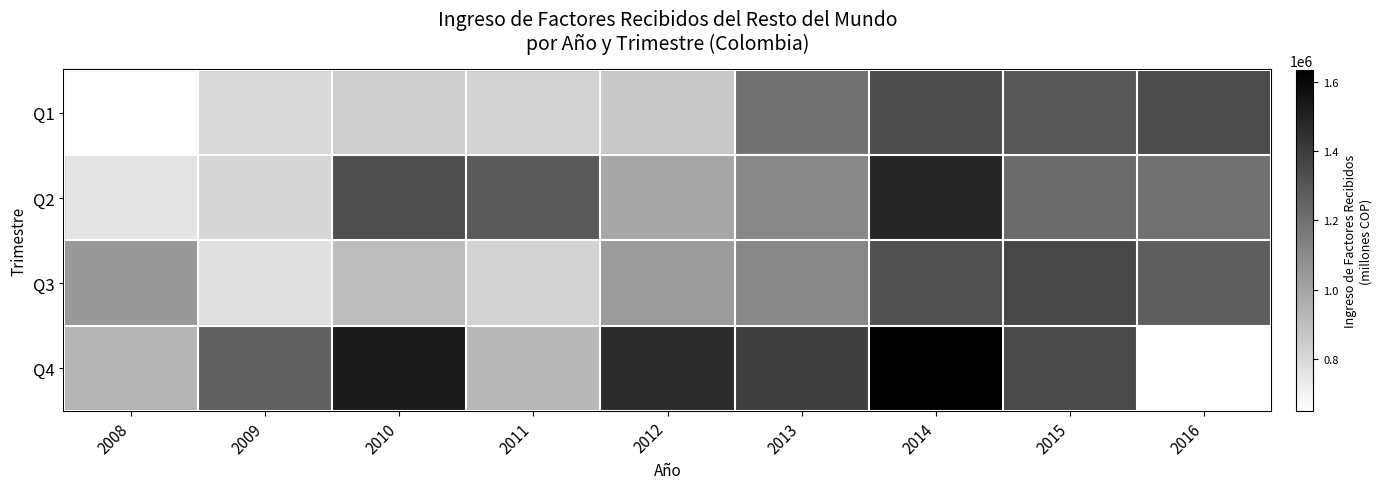

How many series are shown in this chart?

4